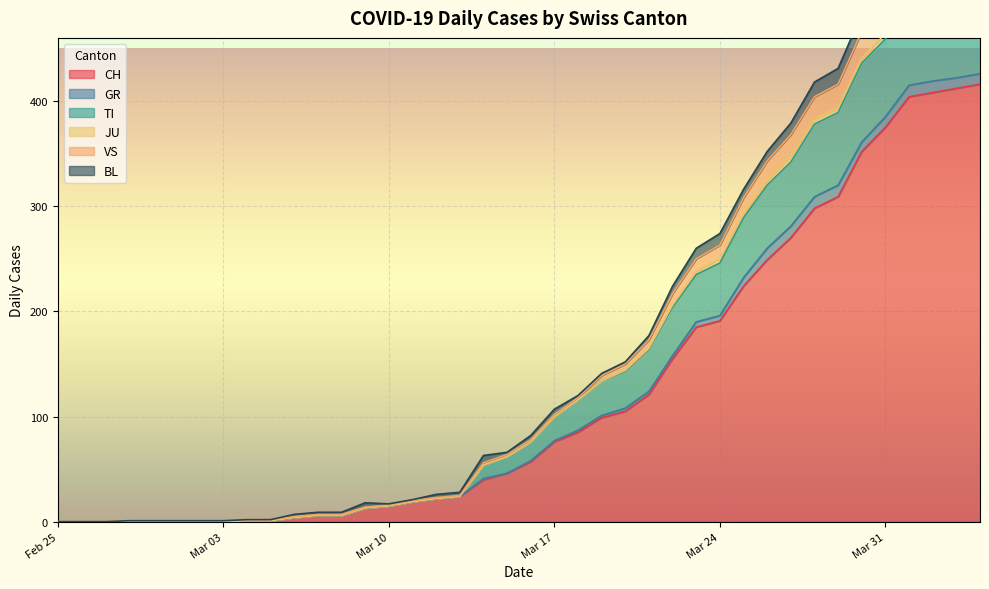

Is it true that CH equals 15 at Mar 10?

True